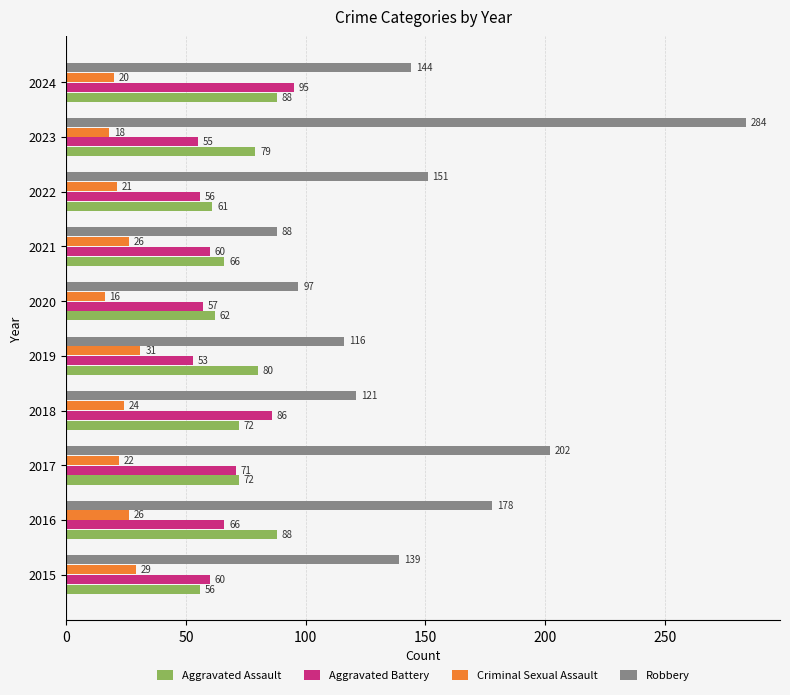

Rank the categories by Robbery value from highest to lowest.

2023, 2017, 2016, 2022, 2024, 2015, 2018, 2019, 2020, 2021